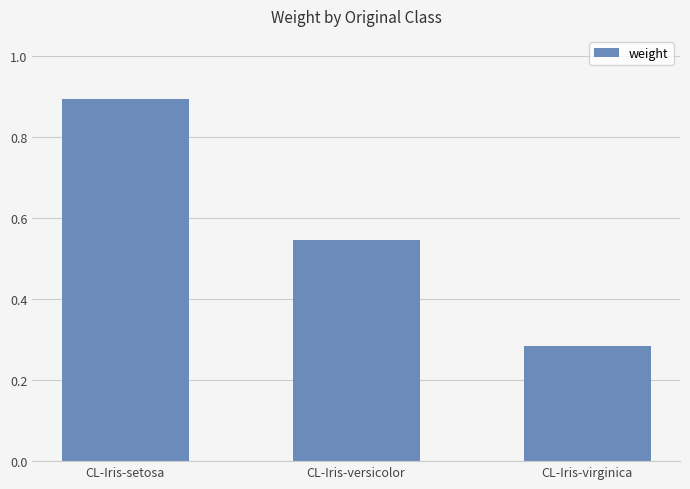

What is the sum of the values at CL-Iris-setosa and CL-Iris-virginica?

1.2